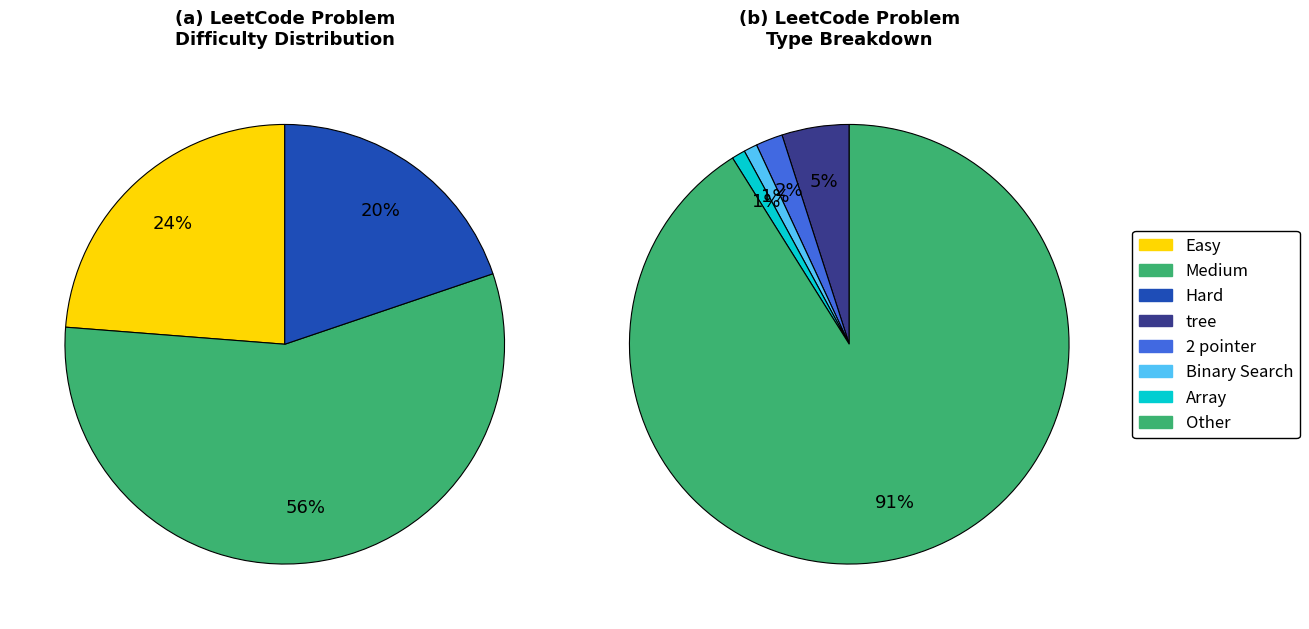

Count the number of slices in the pie.

3